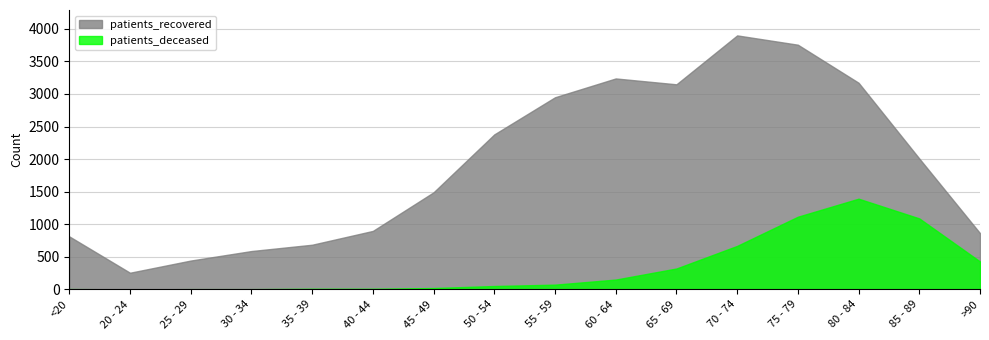

Where is patients_recovered nearest to the value 2077?

85 - 89